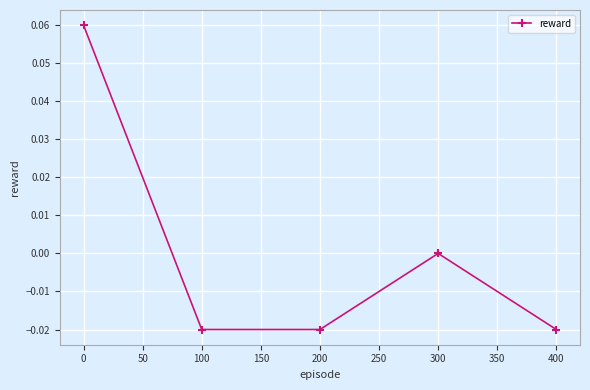

The value at 200 is -0.0. True or false?

True